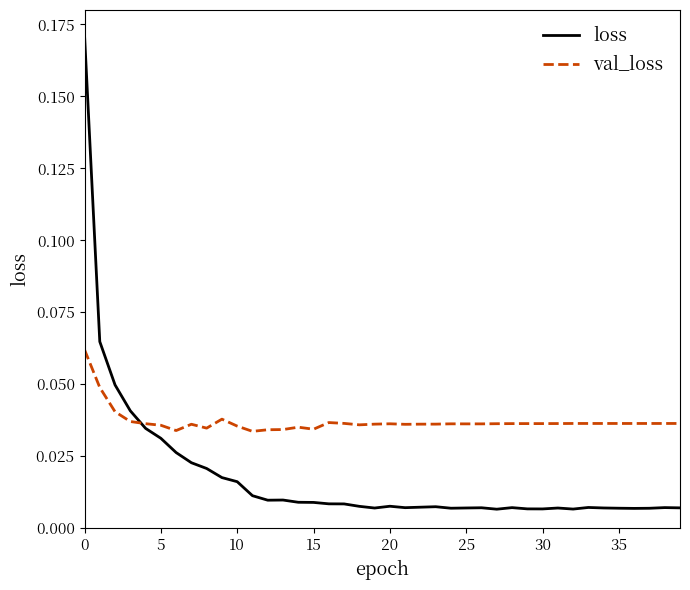

Which series has the largest range (max minus min)?

loss